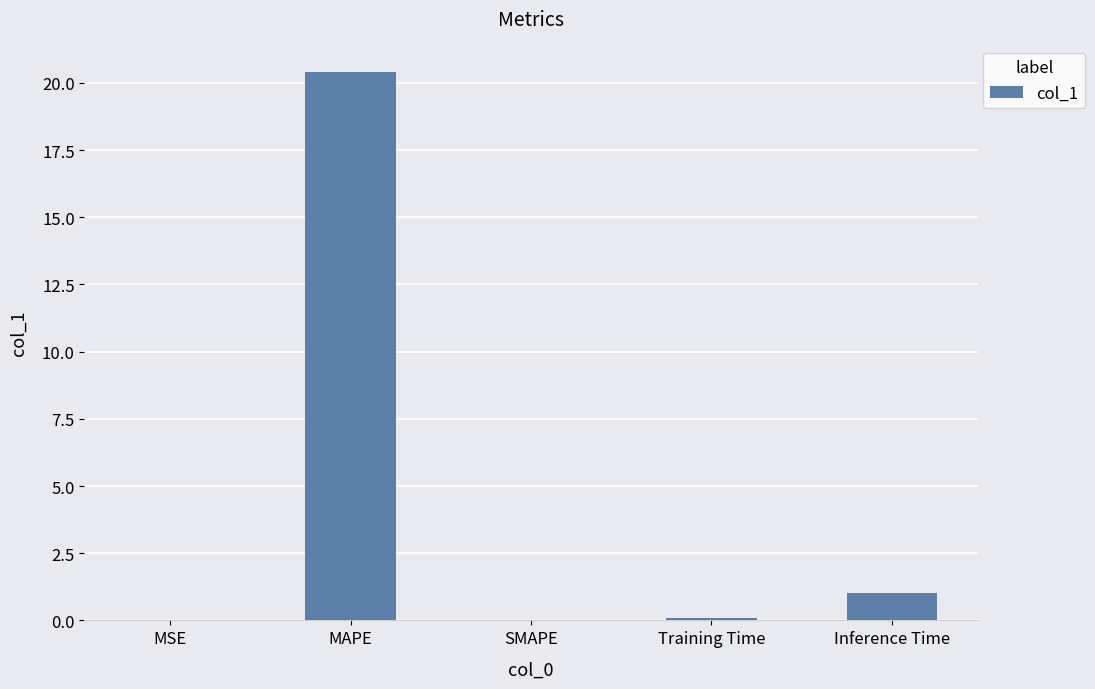

How many categories are shown in the chart?

5